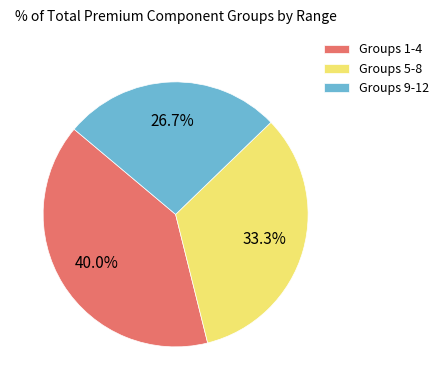

Between Groups 1-4 and Groups 9-12, which is larger?

Groups 1-4